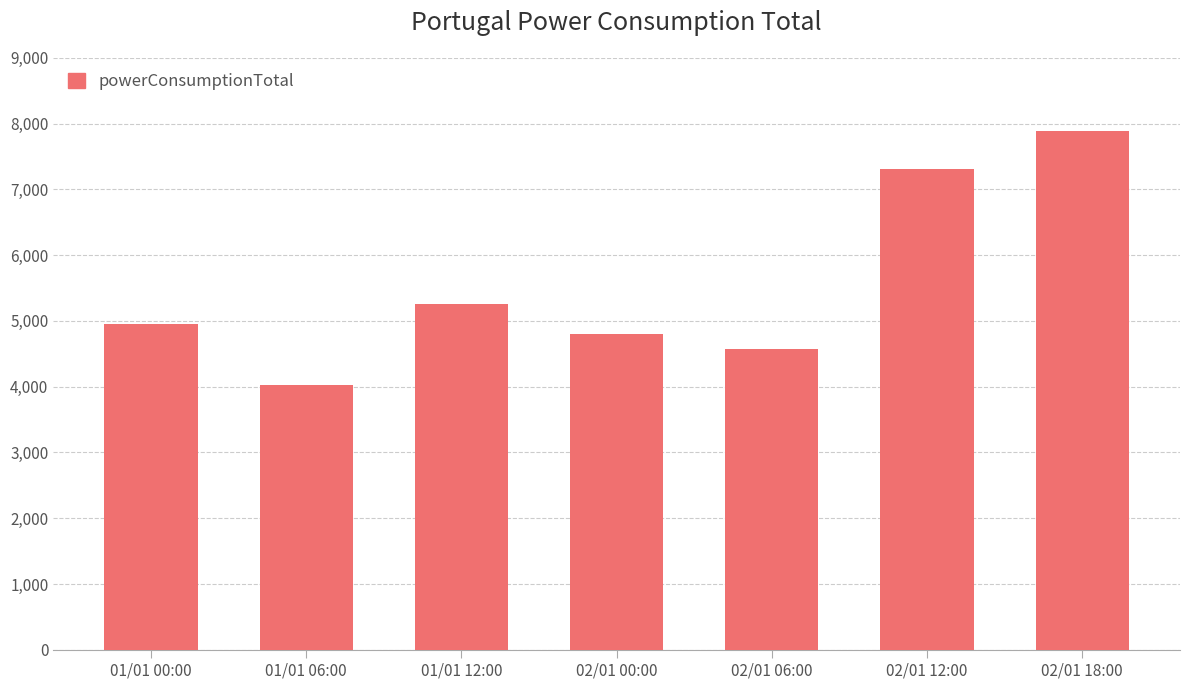

How many bars are there in total?

7